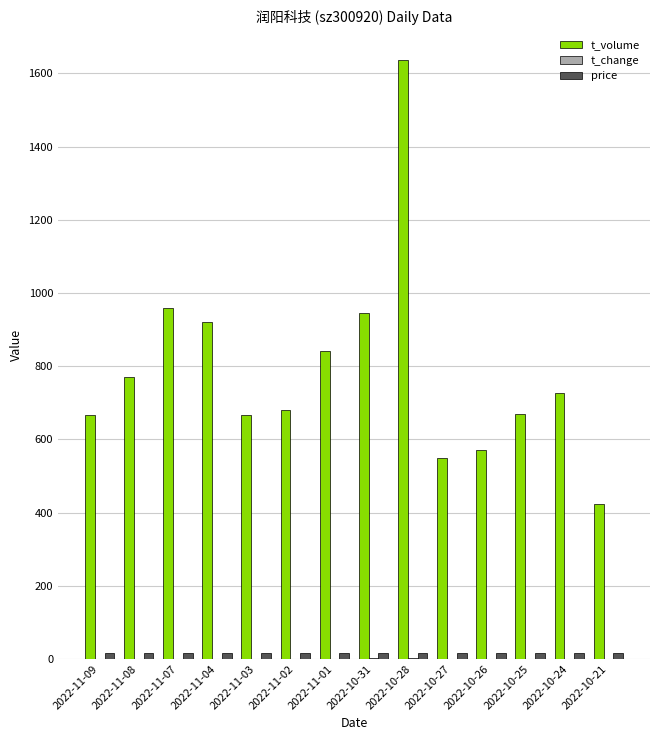

Between 2022-11-07 and 2022-11-04, which series saw the biggest shift?

t_volume